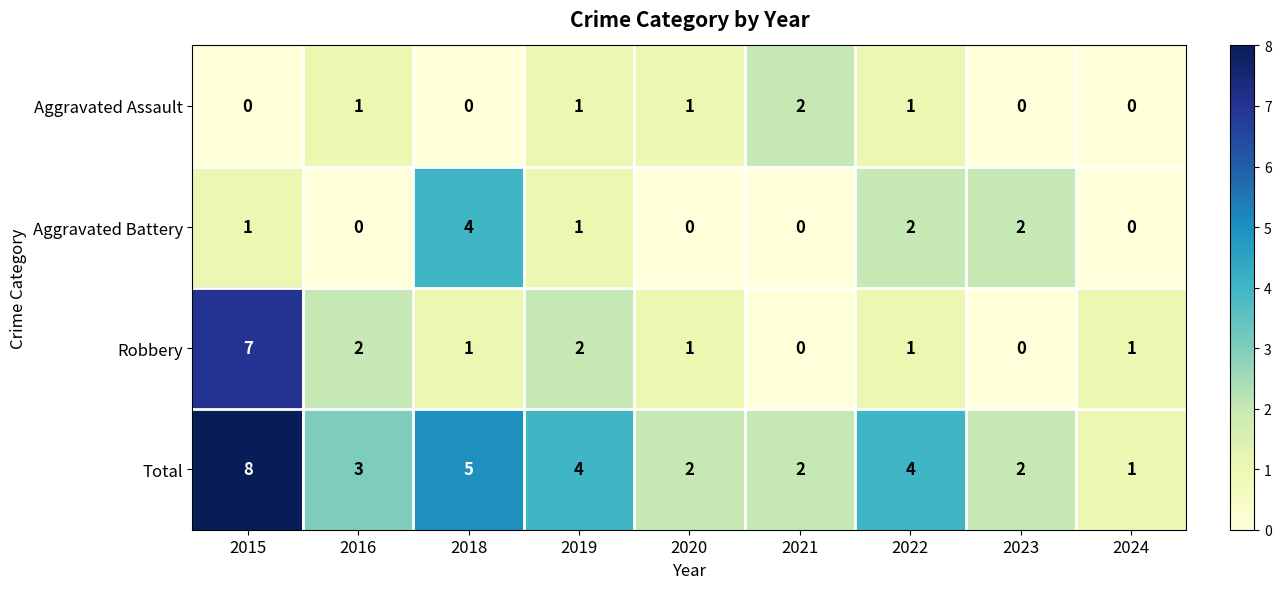

How many Aggravated Assault values are between 0 and 1?

8